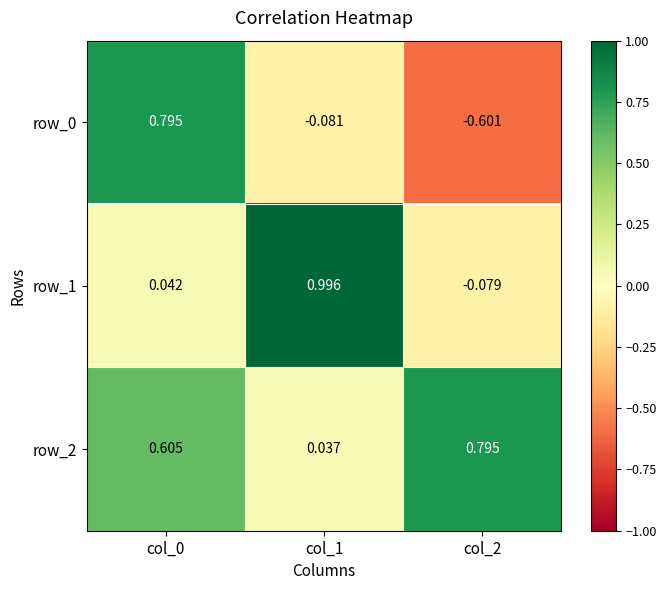

The value of row_2 at col_2 is 1.4. True or false?

False